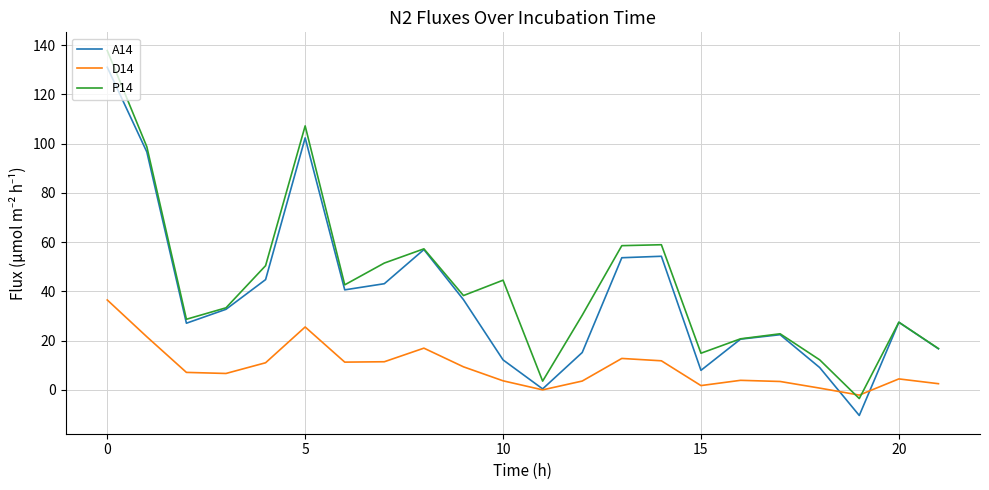

Which series has the largest range (max minus min)?

A14